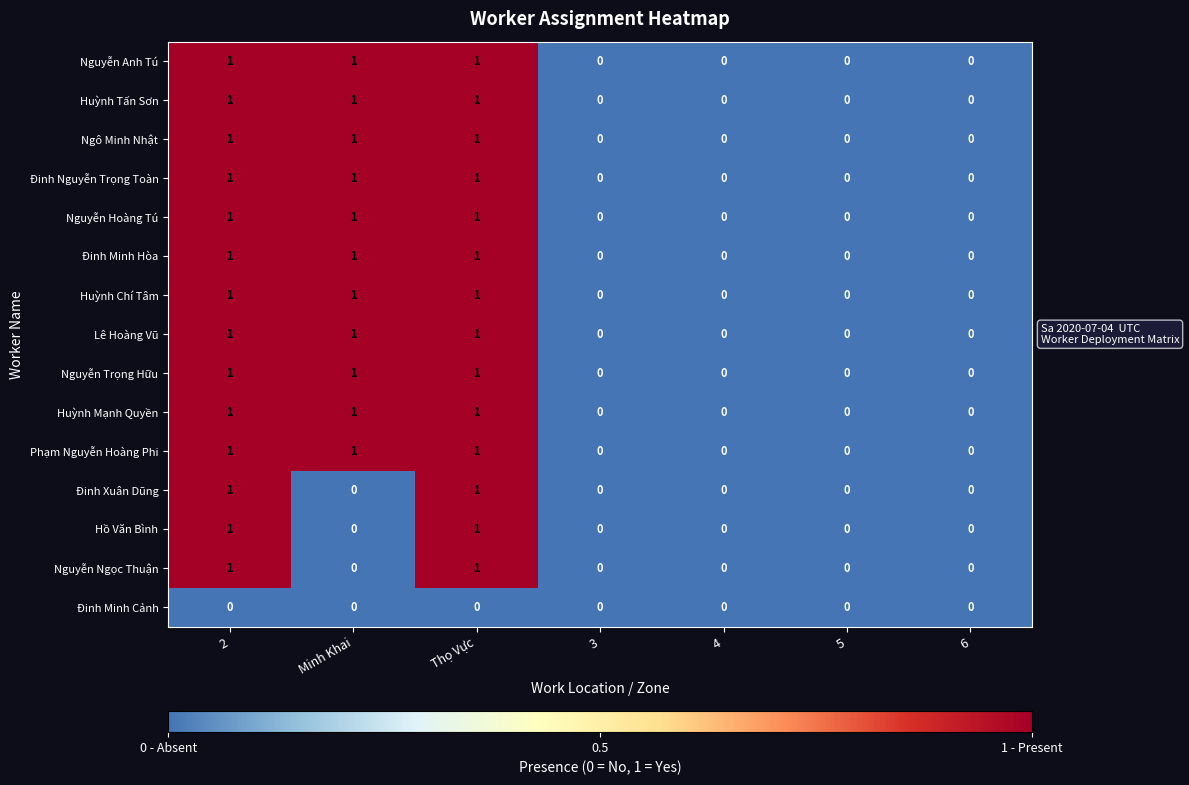

Is the value of Huỳnh Tấn Sơn at 2 greater than the value of Huỳnh Chí Tâm at 5?

Yes